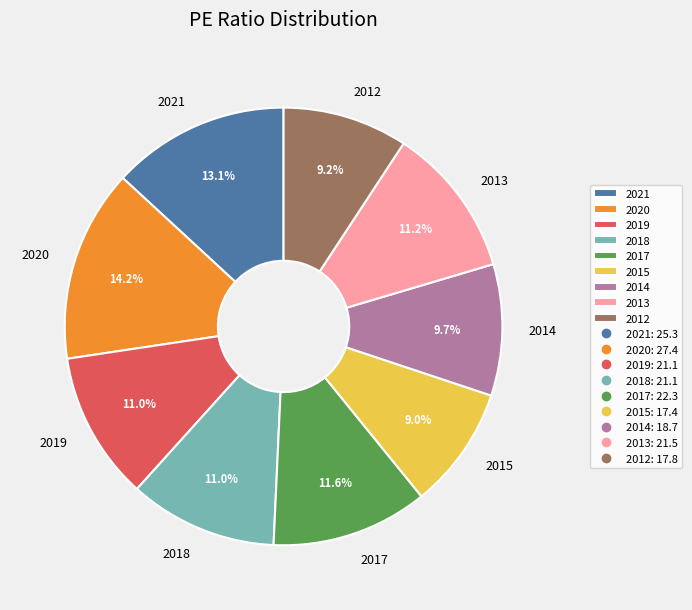

True or false: 2014 accounts for 17% of the total.

False